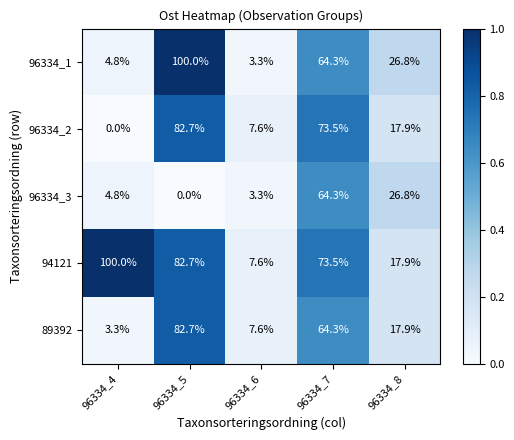

What is the maximum value shown in the chart?

100.0